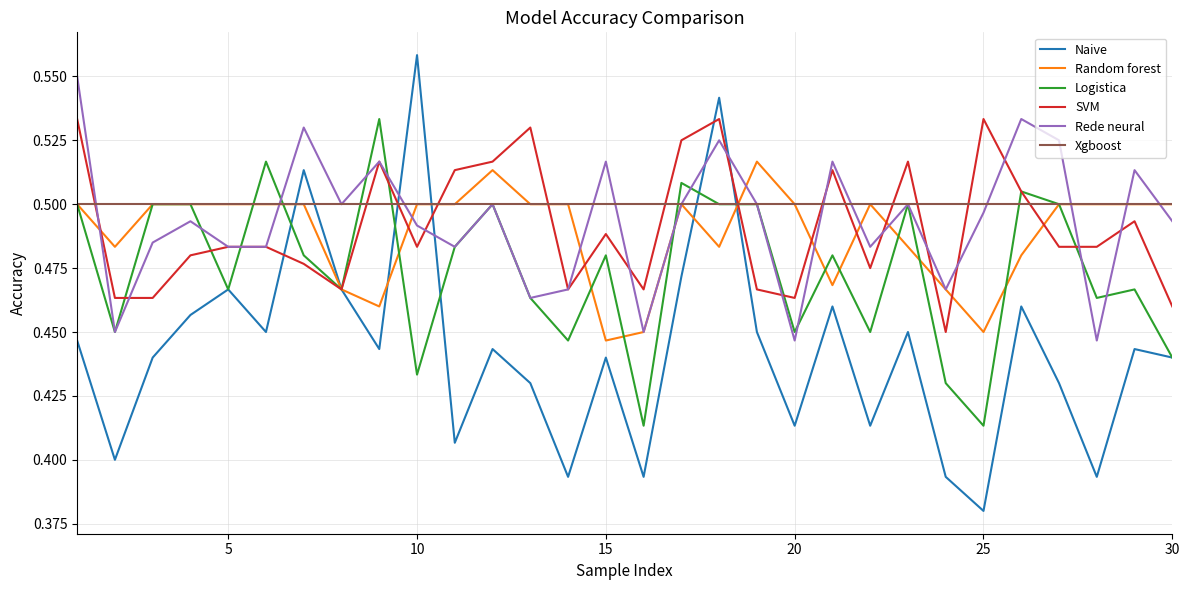

True or false: SVM and Xgboost cross at least once.

True